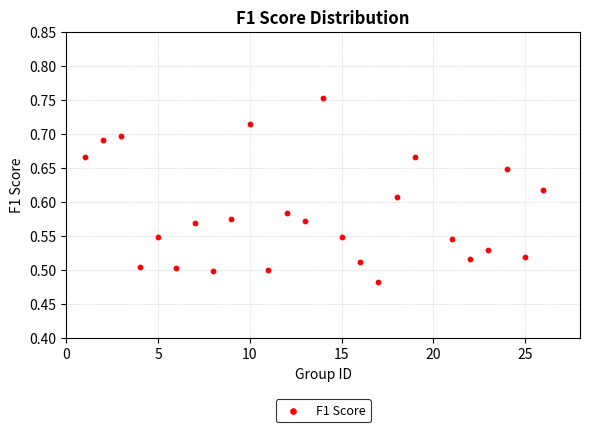

What is the range of X values (max minus min)?

25.0